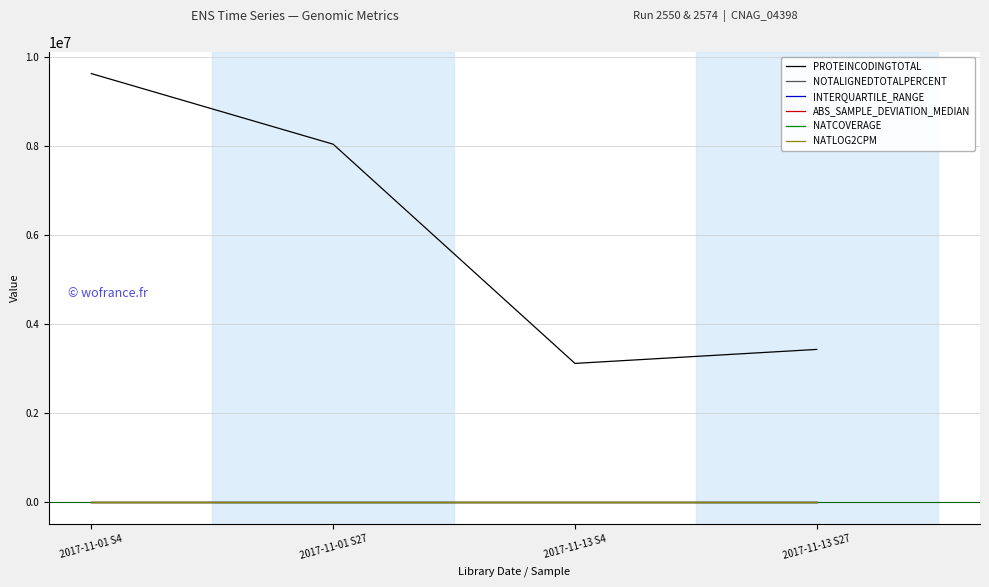

True or false: NOTALIGNEDTOTALPERCENT and PROTEINCODINGTOTAL intersect in this chart.

False